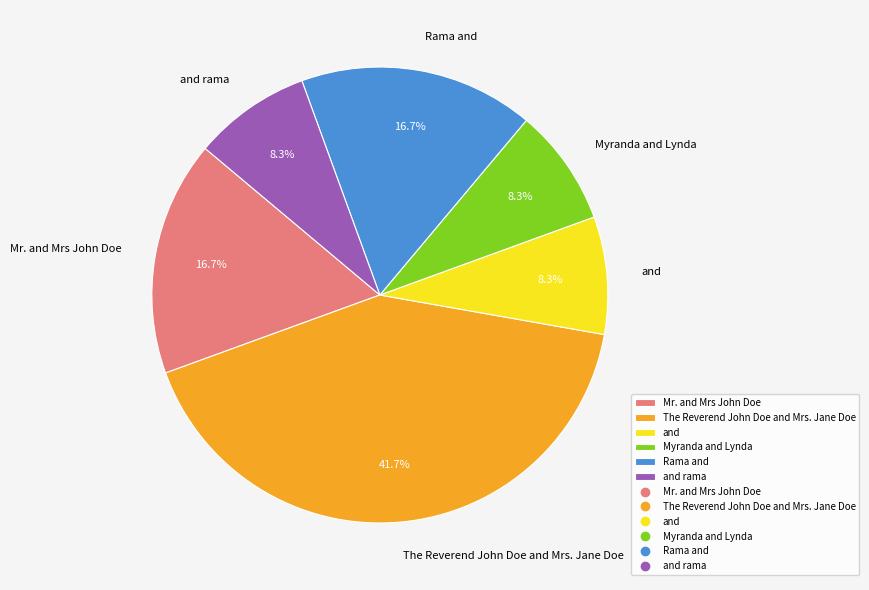

How many slices are in this pie chart?

6